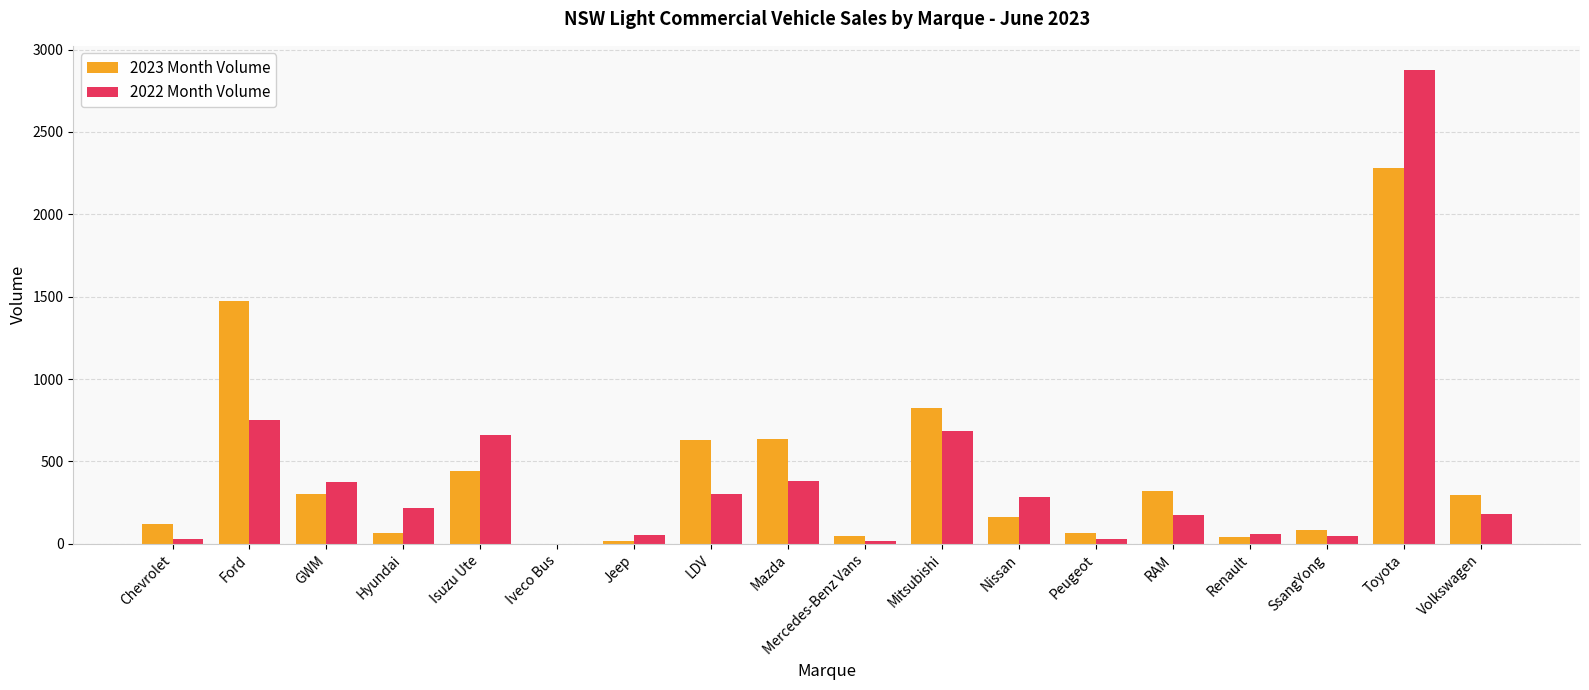

Are the bars grouped side by side (vs. stacked)?

Yes